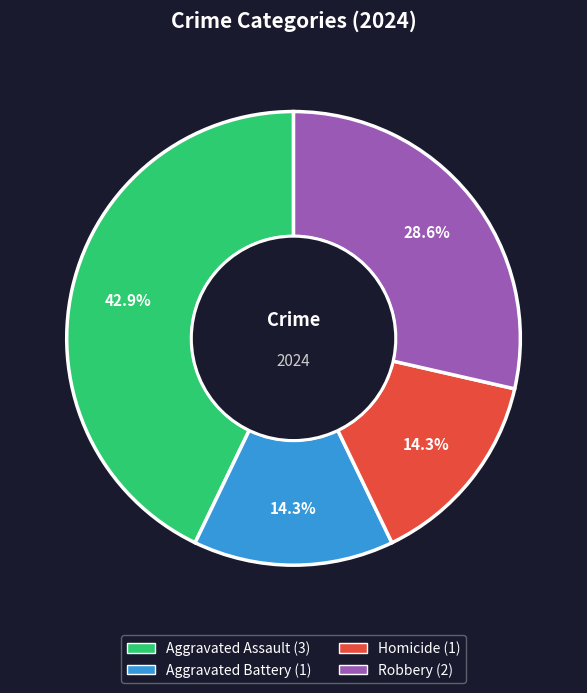

Which category has the biggest portion of the pie?

Aggravated Assault